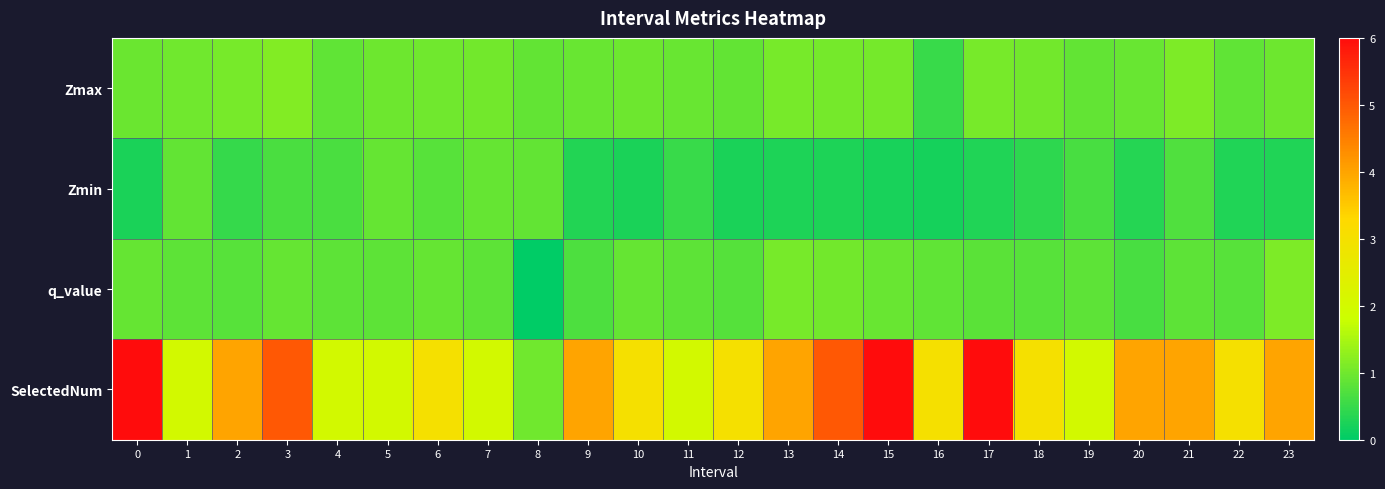

What is the greatest value displayed?

6.0